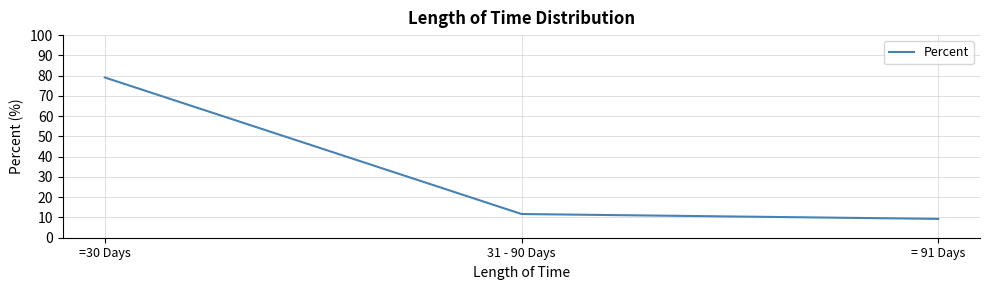

Which label corresponds to the smallest value in the chart?

= 91 Days